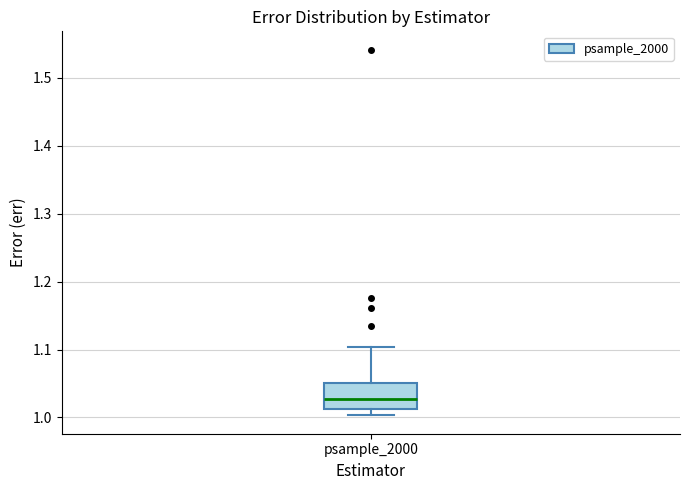

Where is the upper edge of the box for psample_2000 on the y-axis? The values are not printed on the chart, so give them approximately, as read against the axis.

1.05